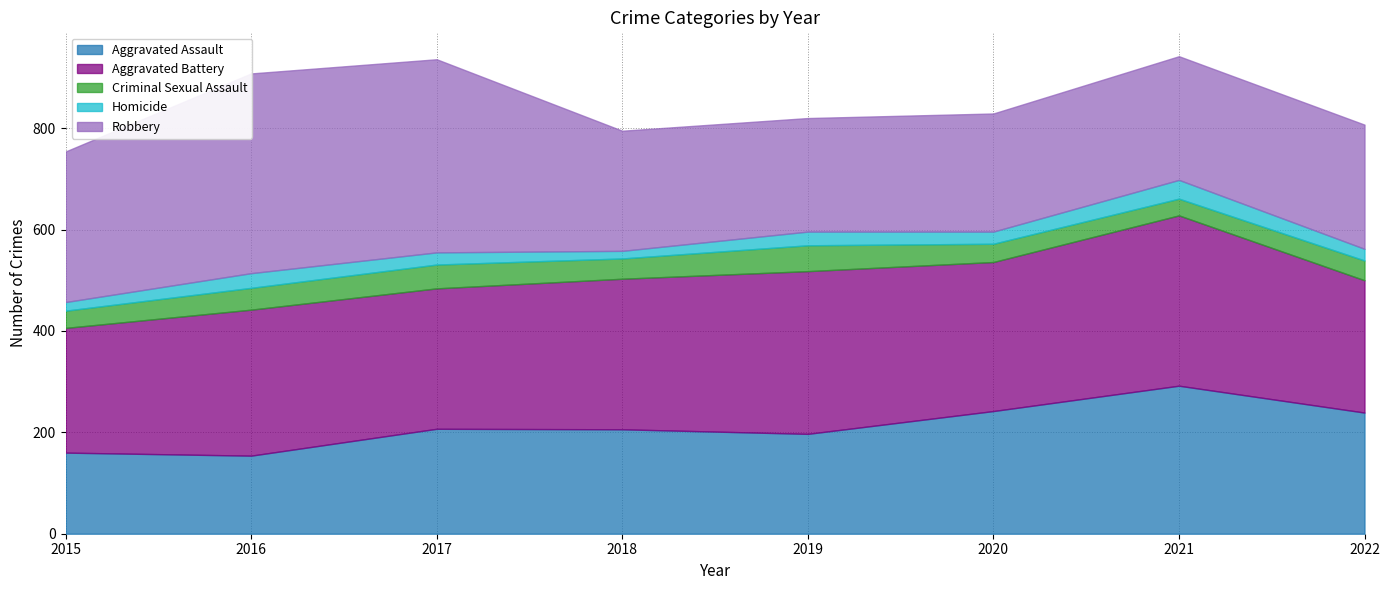

Does the chart have visible grid lines?

Yes